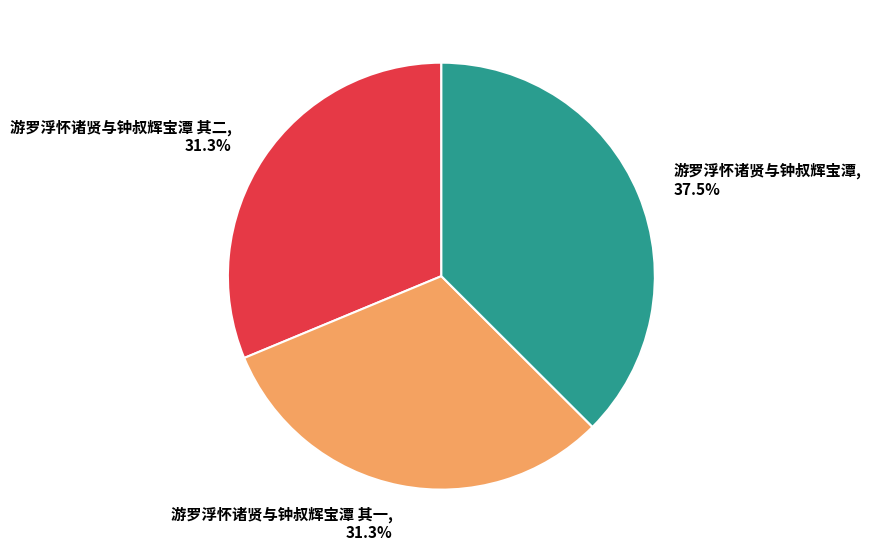

What percentage is the 游罗浮怀诸贤与钟叔辉宝潭 其一 slice, to the nearest percent?

31%